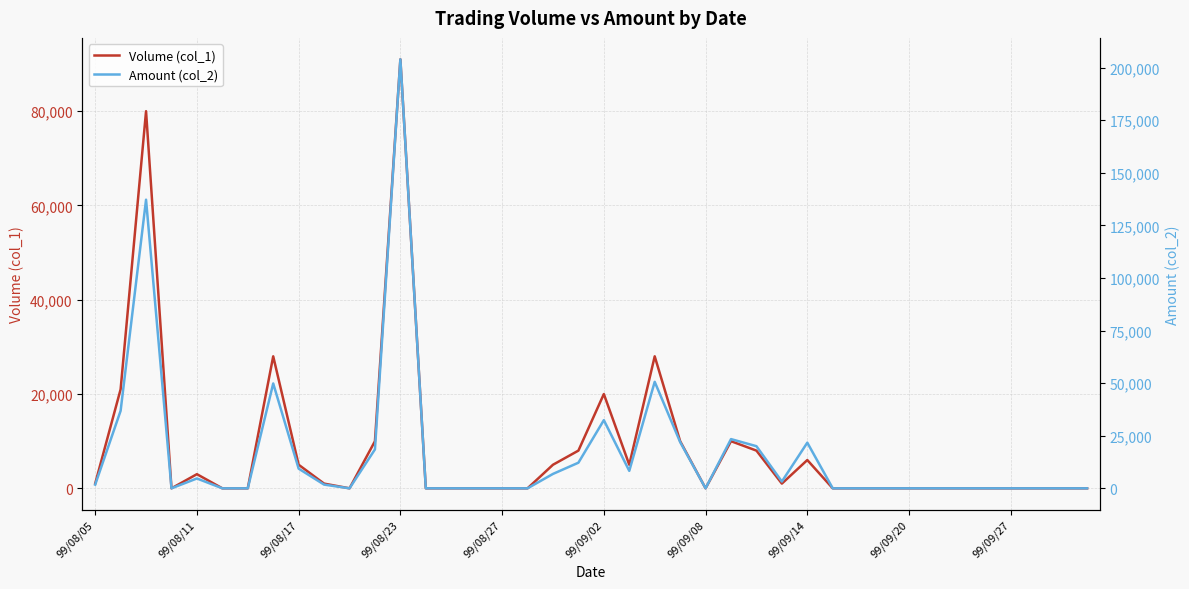

True or false: Volume (col_1) and Amount (col_2) cross at least once.

False